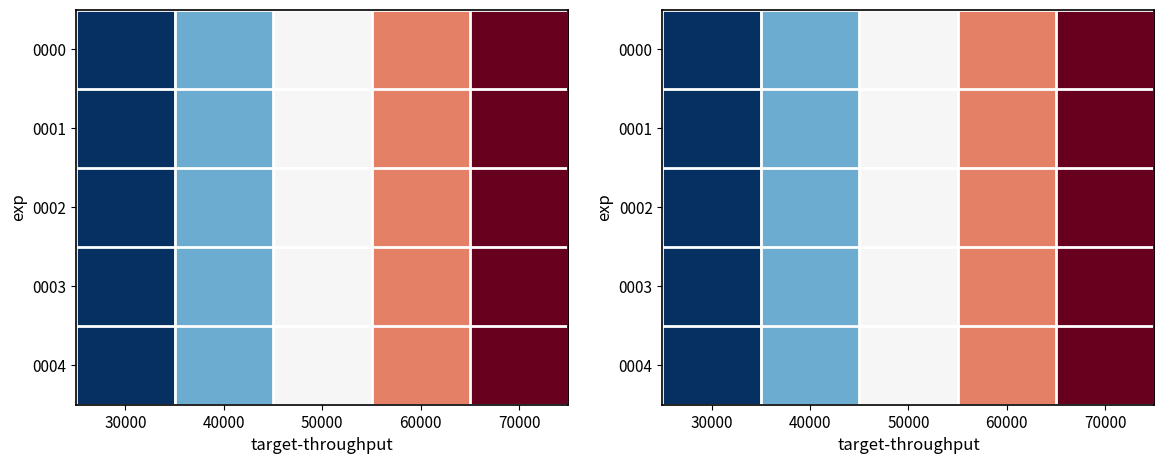

True or false: 0004 has a value of 205 at 30000.

False